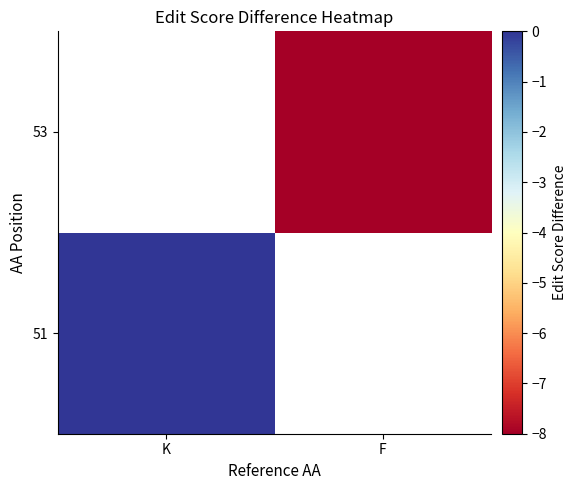

Which series has the largest range (max minus min)?

51